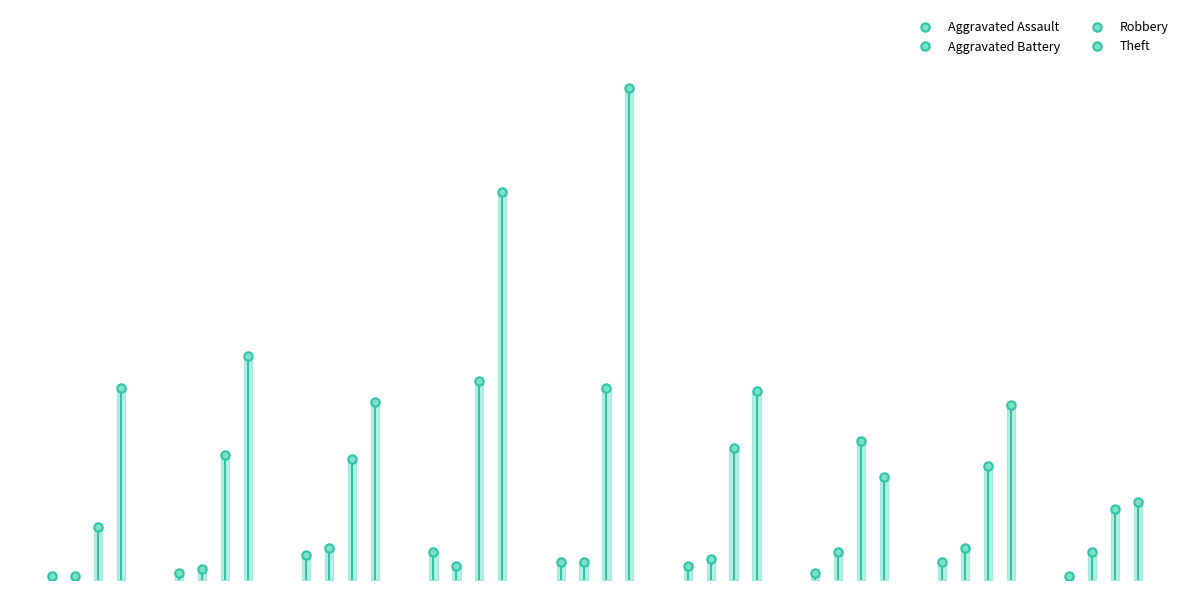

How many lines are shown in the chart?

4